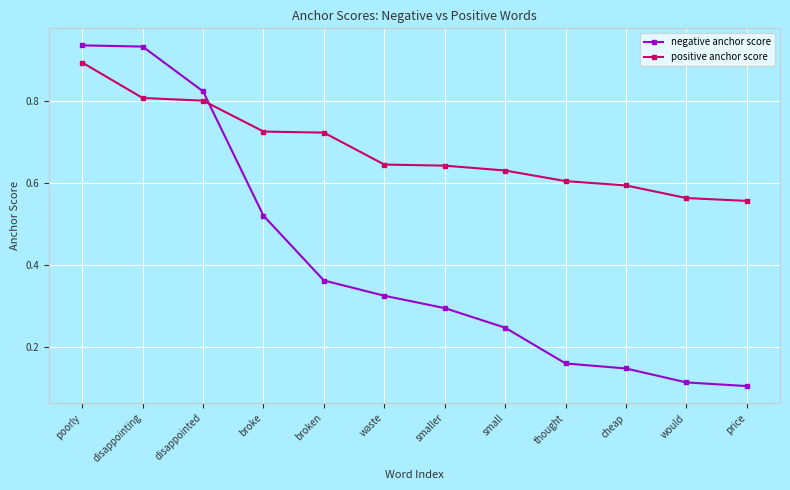

Which series changed the most between disappointing and disappointed?

negative anchor score